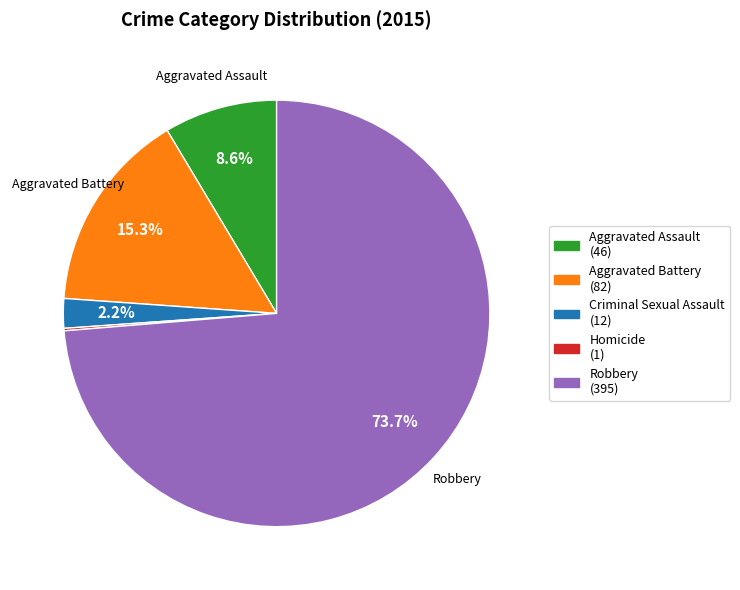

To the nearest percent, what is the average slice percentage?

20%